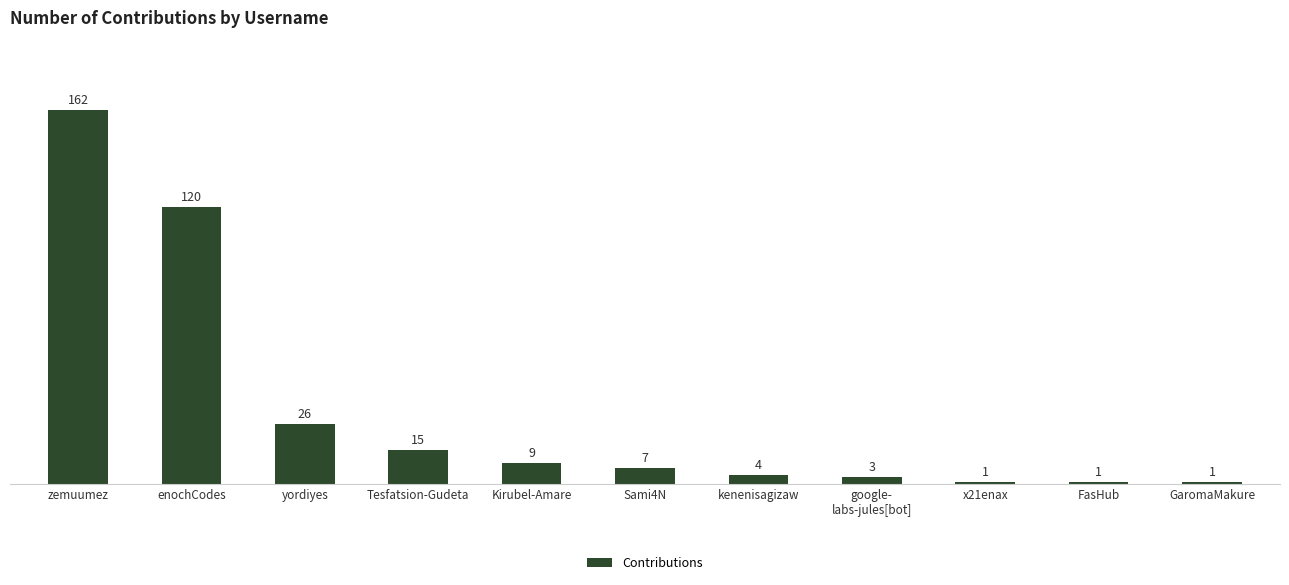

What is the average value?

32